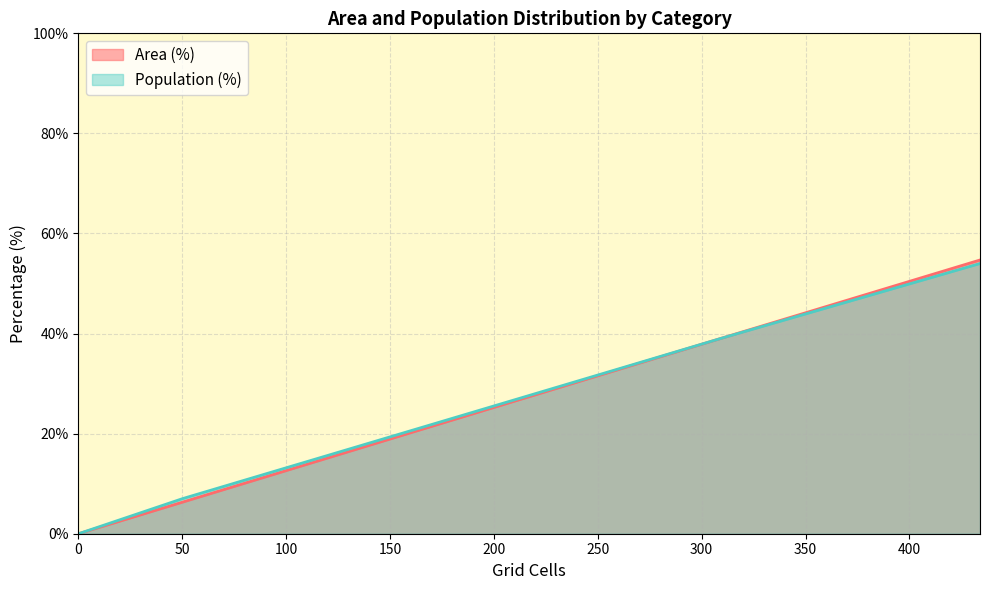

What are all the series names shown in the legend?

Area (%), Population (%)